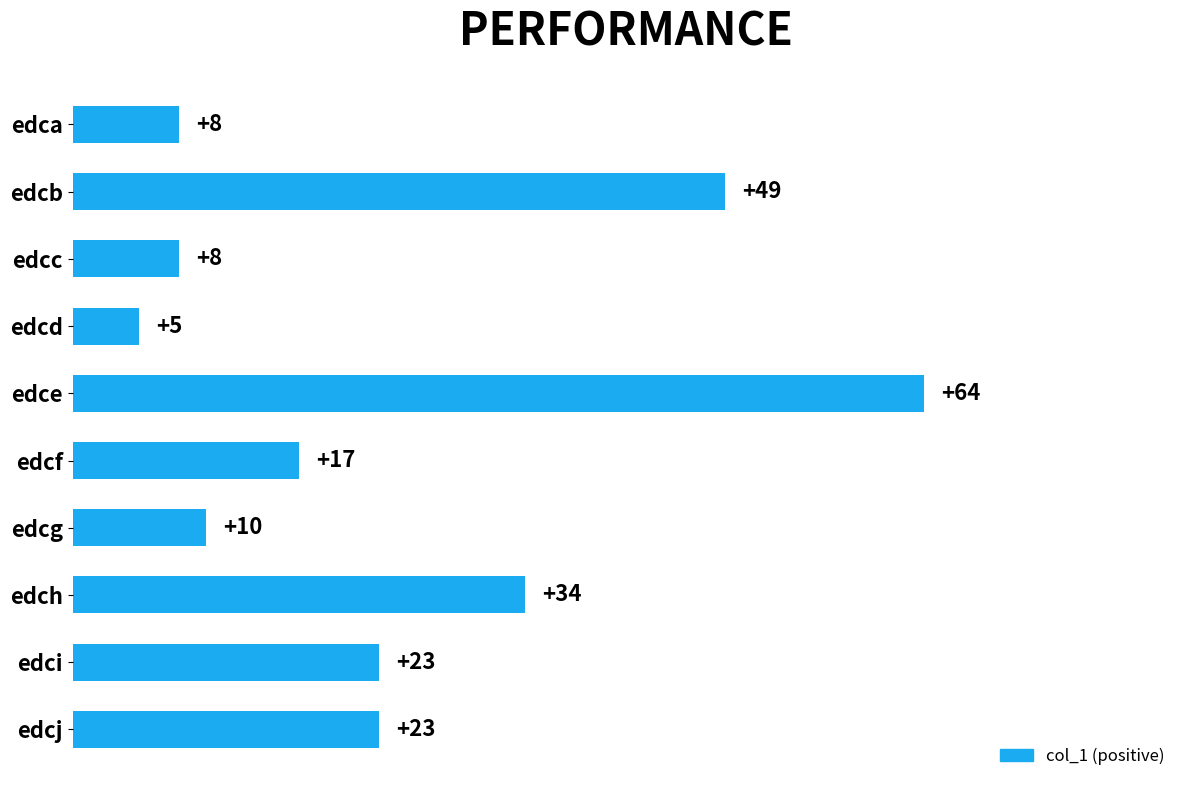

What is the difference between the second highest and minimum values?

44